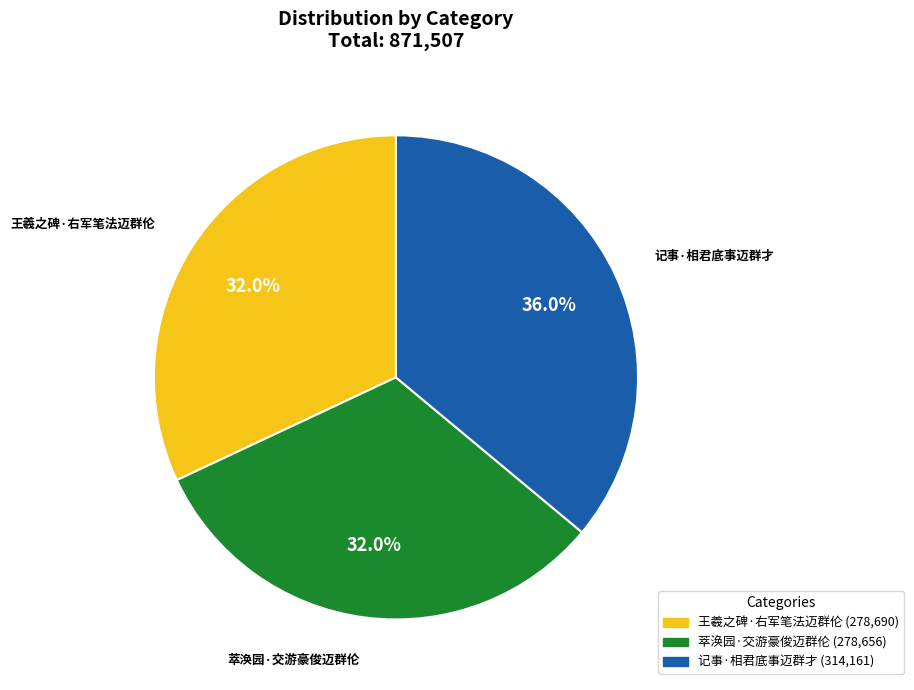

To the nearest percent, what percentage of the pie is 王羲之碑·右军笔法迈群伦?

32%